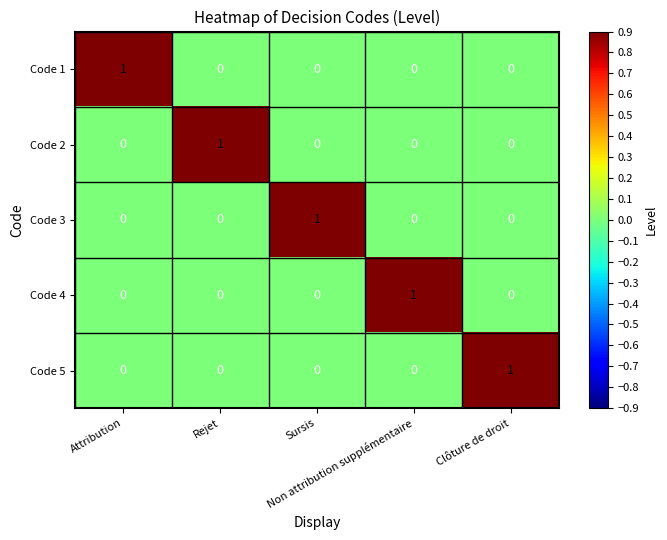

Count the Code 5 values in the range 0 to 1.

5